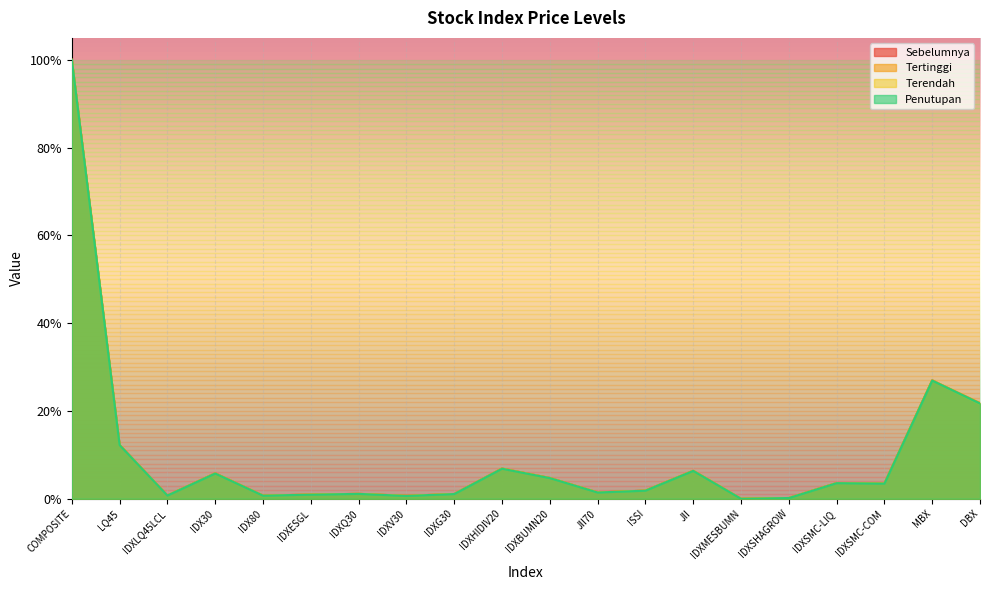

At which label is Sebelumnya closest to 0?

IDXMESBUMN